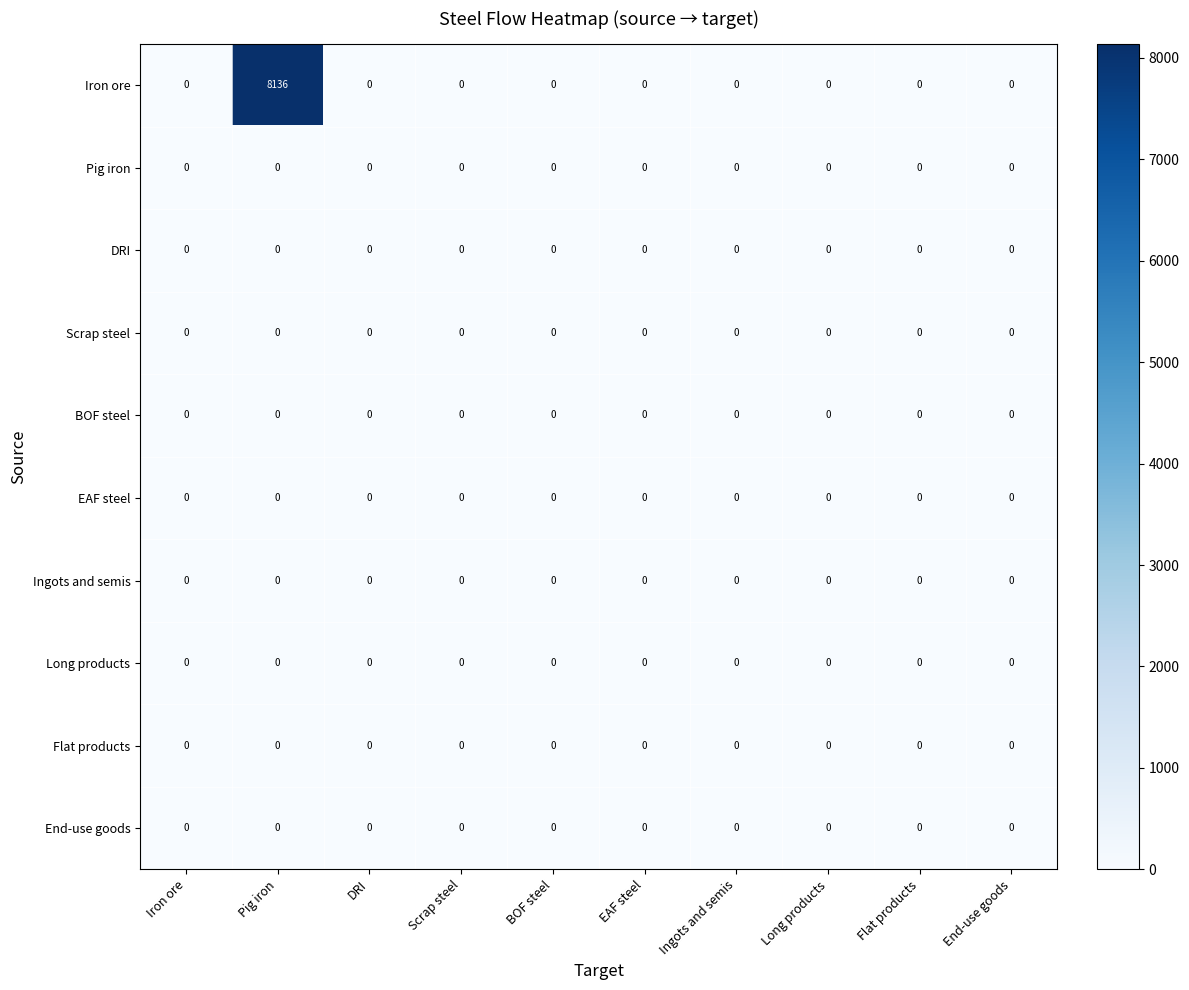

The Scrap steel series shows 0 at BOF steel. True or false?

True